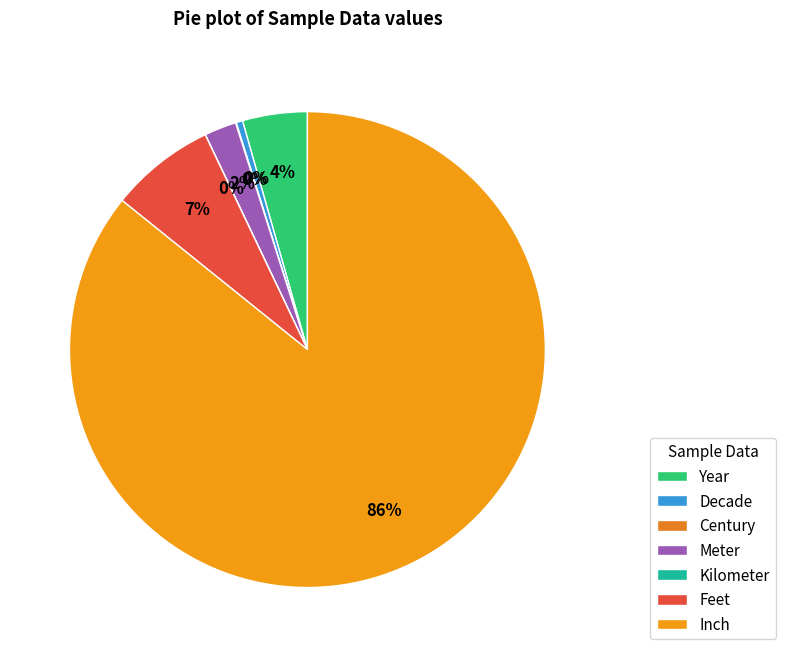

Count the number of slices in the pie.

7